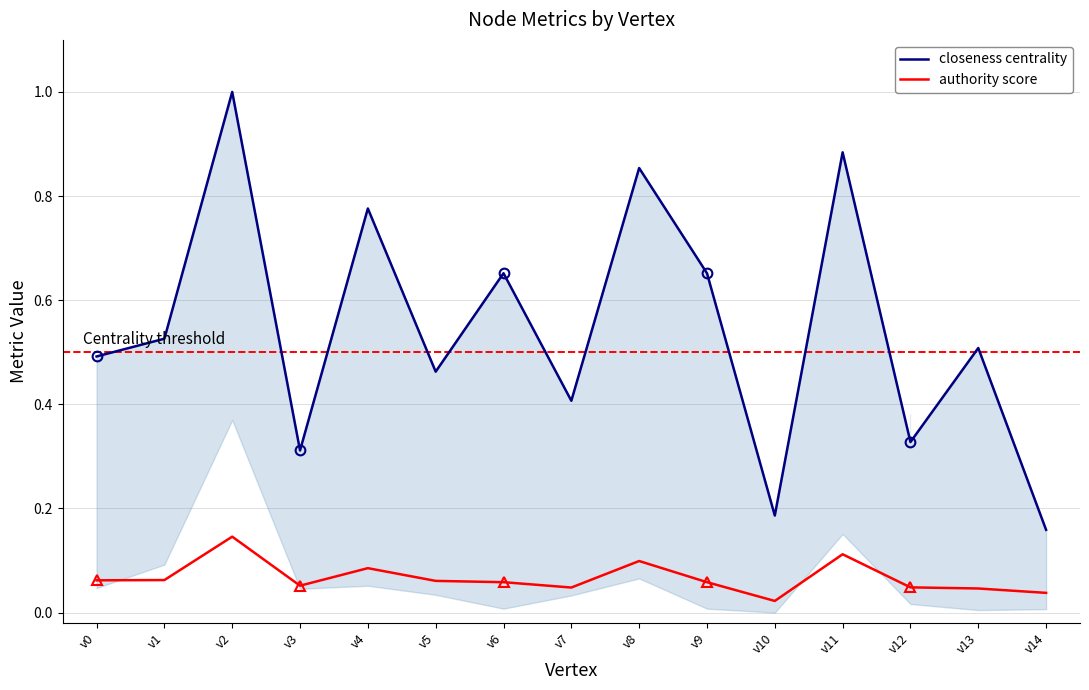

True or false: closeness centrality and authority score cross at least once.

False